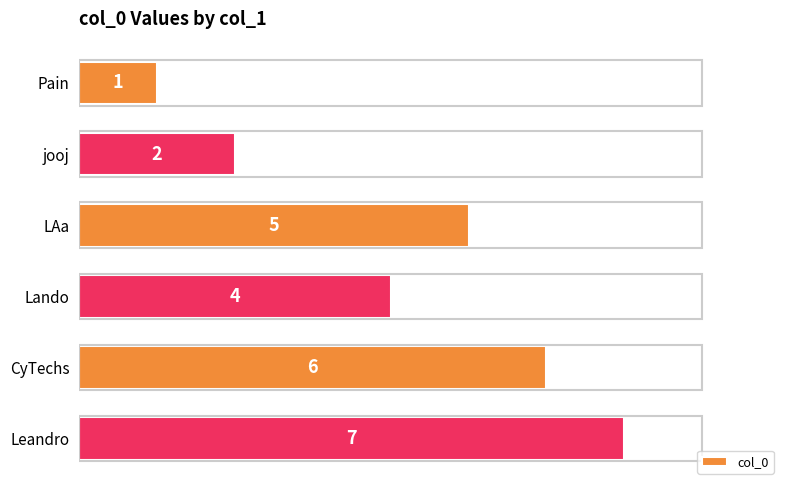

How many series are shown in this chart?

1